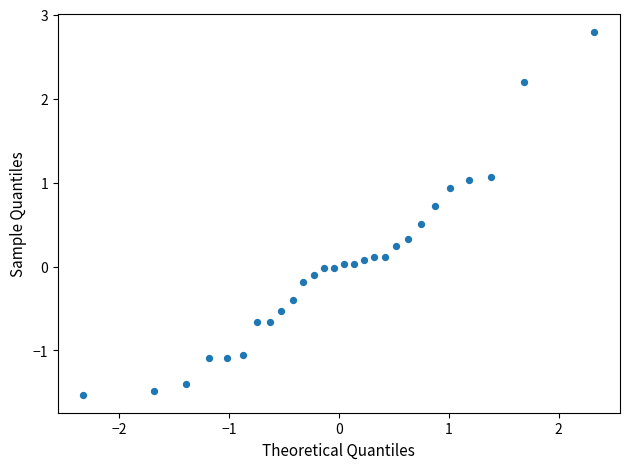

What is the range of Y values (max minus min)?

4.3